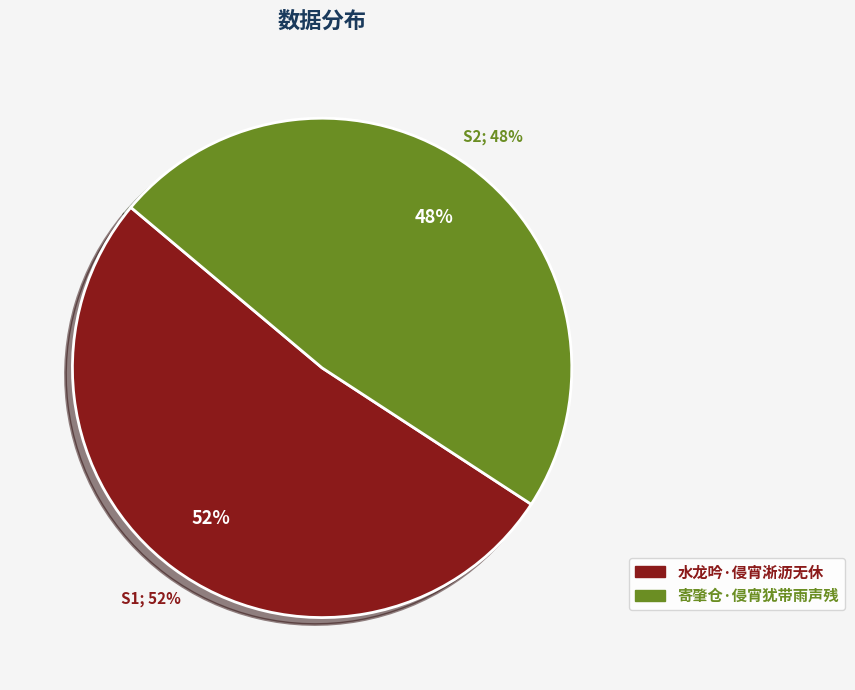

True or false: 水龙吟·侵宵淅沥无休 accounts for 52% of the total.

True